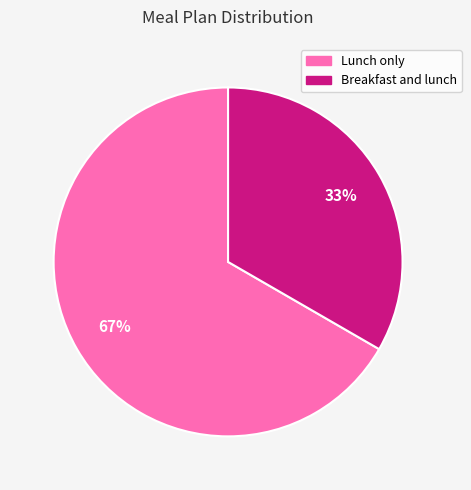

To the nearest percent, what portion does Breakfast and lunch represent?

33%